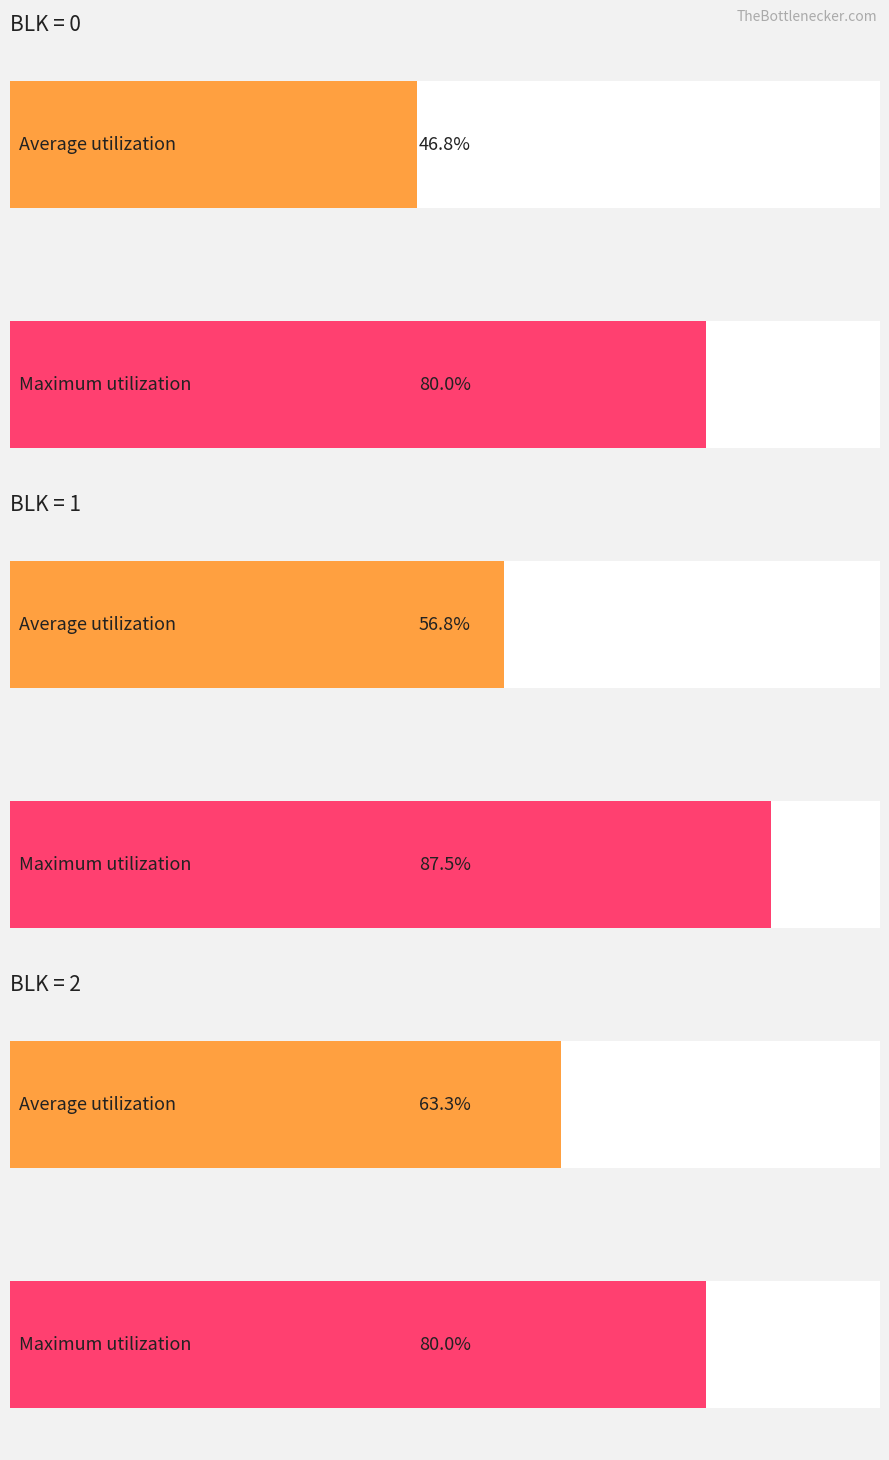

Between 4 and 5, which series saw the biggest shift?

Maximum utilization